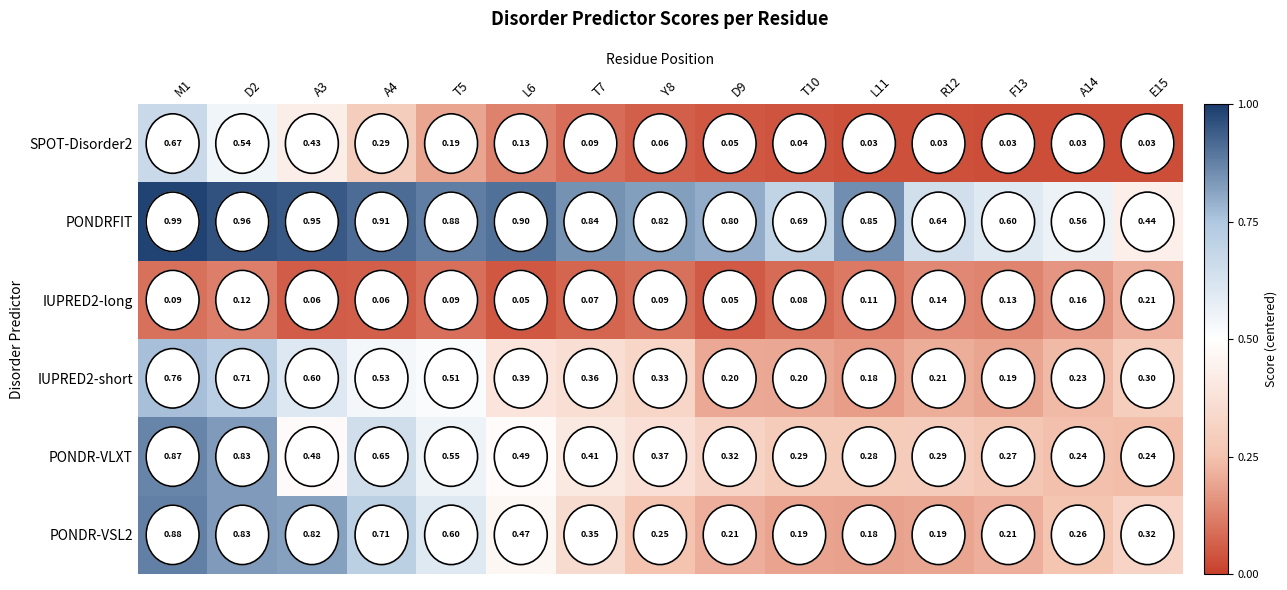

Is the value of SPOT-Disorder2 at M1 greater than the value of PONDRFIT at A14?

Yes